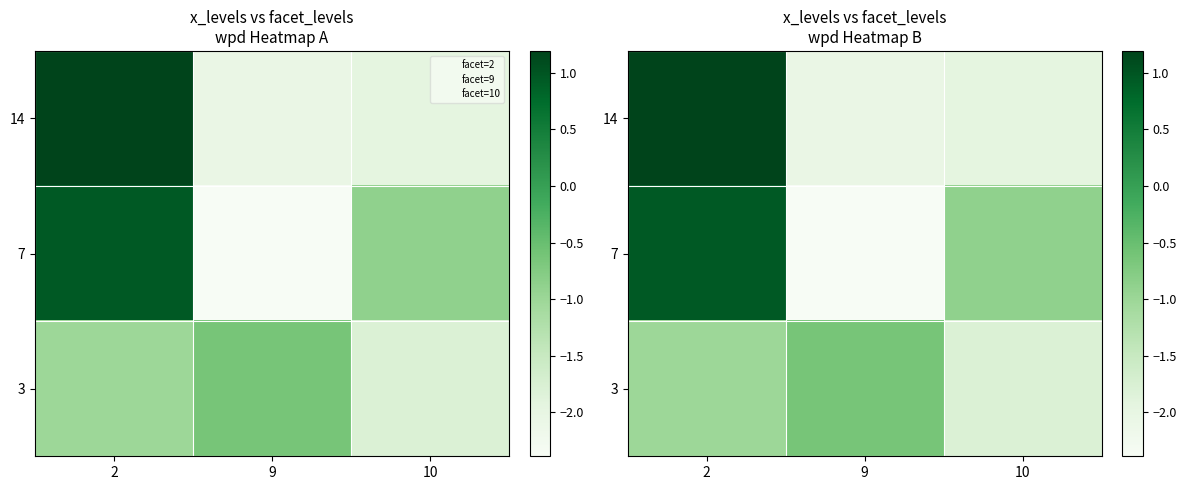

What is the average value of the 3 series?

-1.1